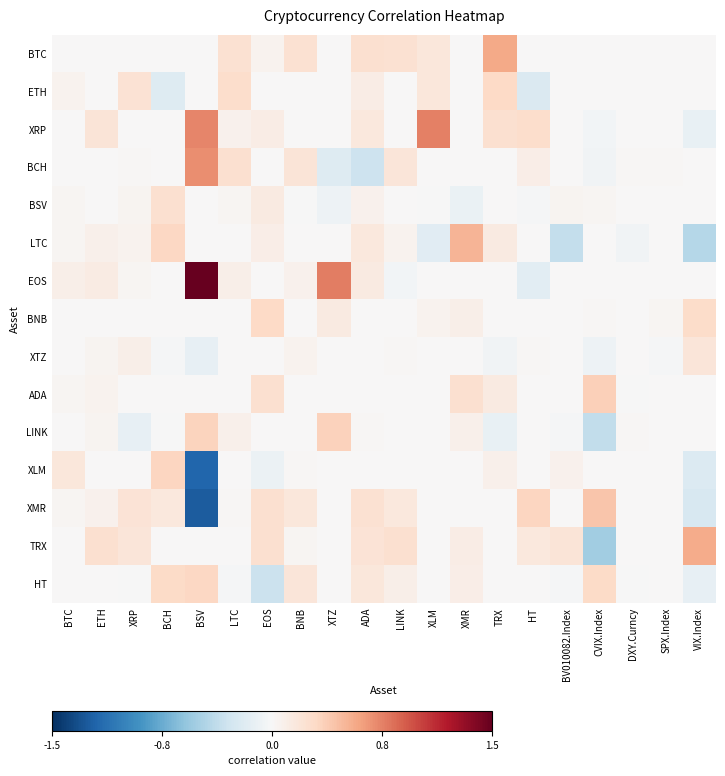

Count the number of categories in the chart.

20